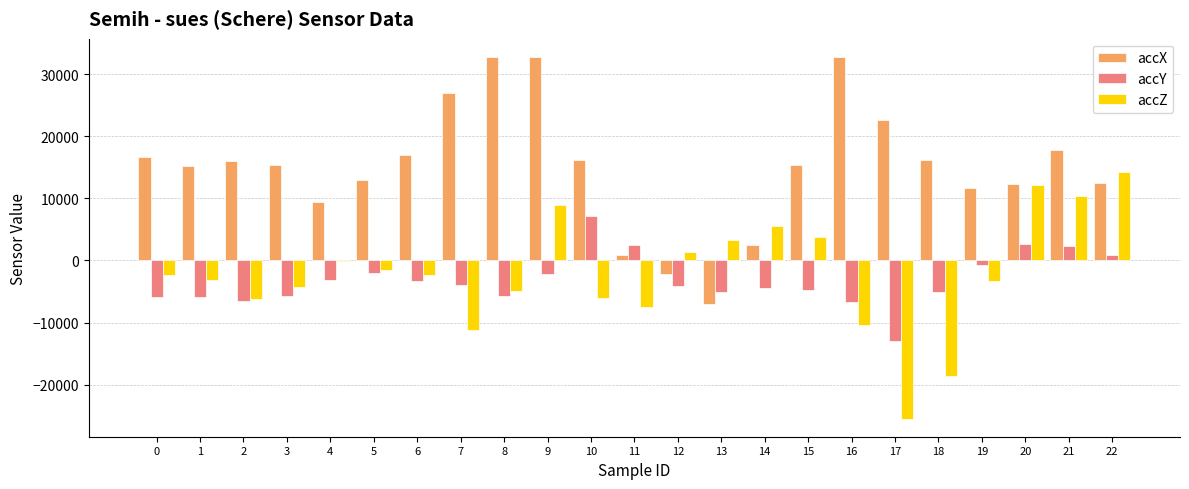

Count the number of categories in the chart.

23